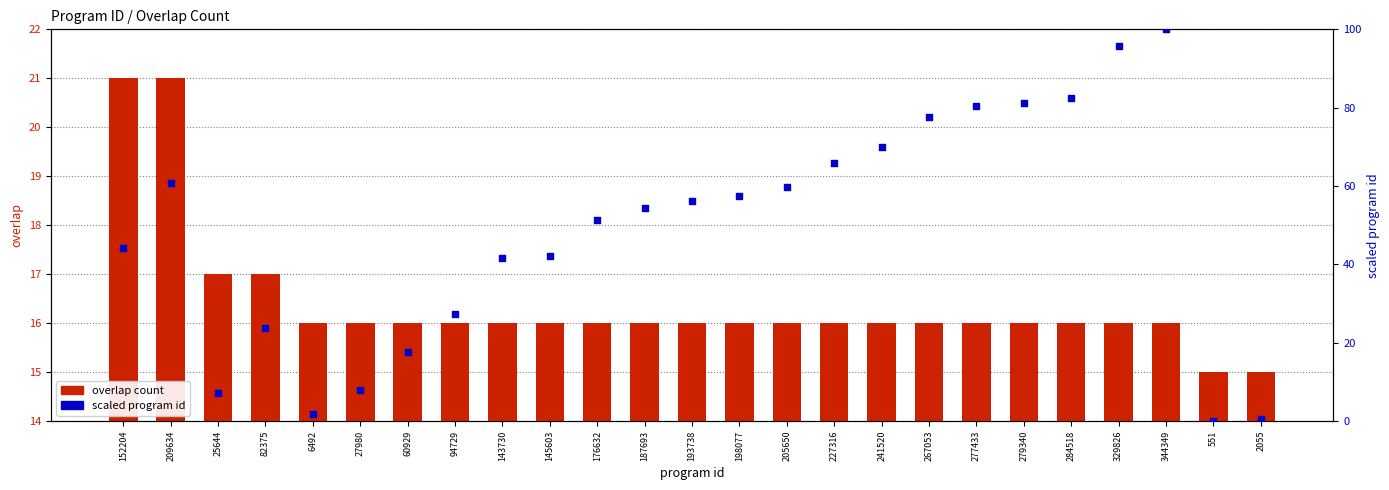

Which series contains the lowest Y value?

scaled program id